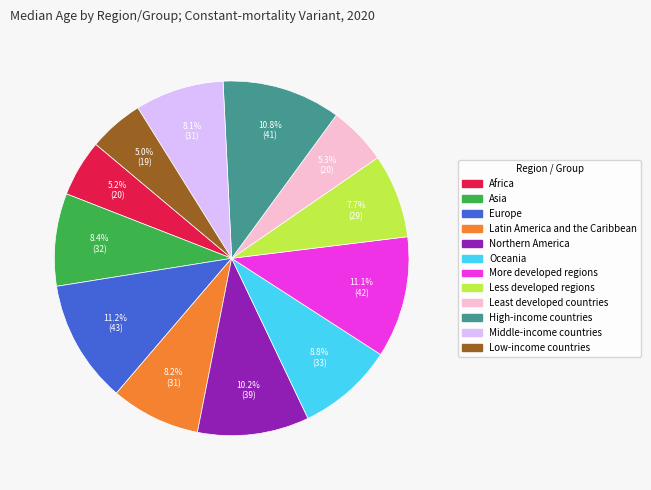

To the nearest percent, what is the difference between the Latin America and the Caribbean and Northern America slice percentages?

2%